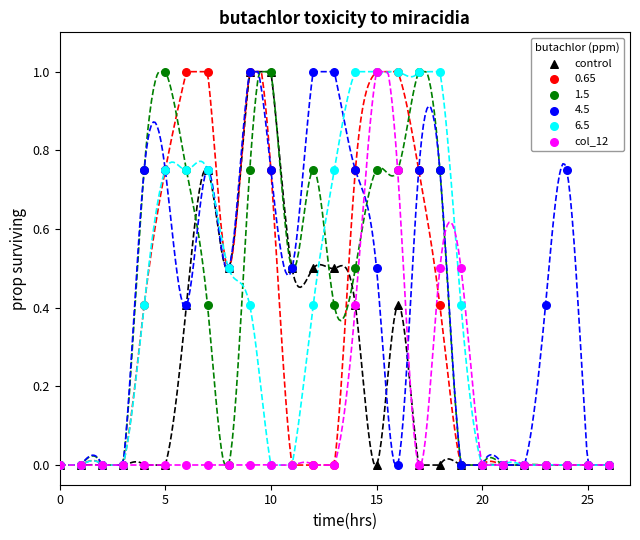

What are all the series names shown in the legend?

control, 0.65, 1.5, 4.5, 6.5, col_12